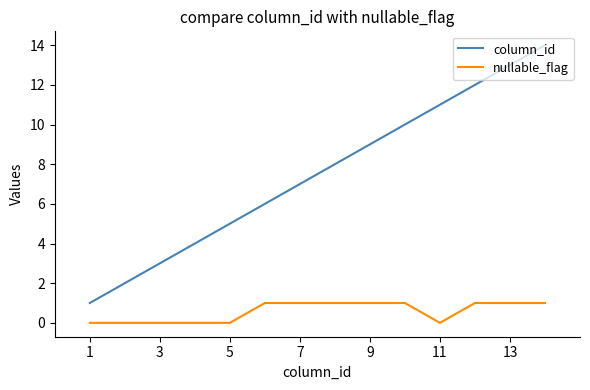

True or false: column_id and nullable_flag intersect in this chart.

False